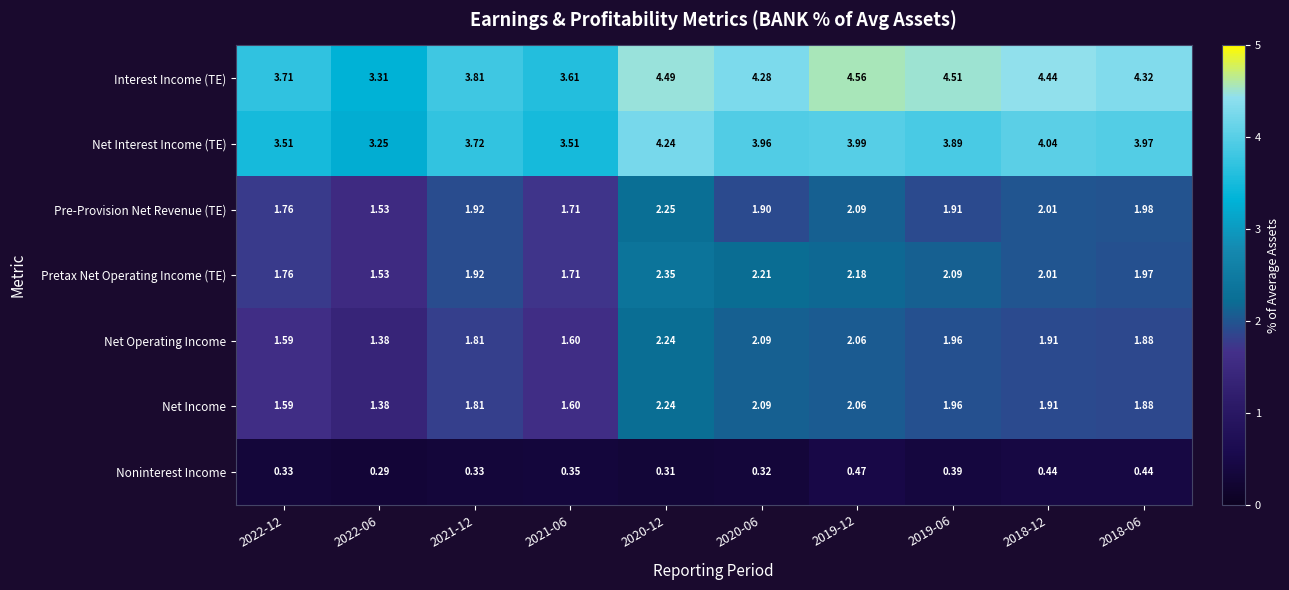

Which series has the largest total across all categories?

Interest Income (TE)